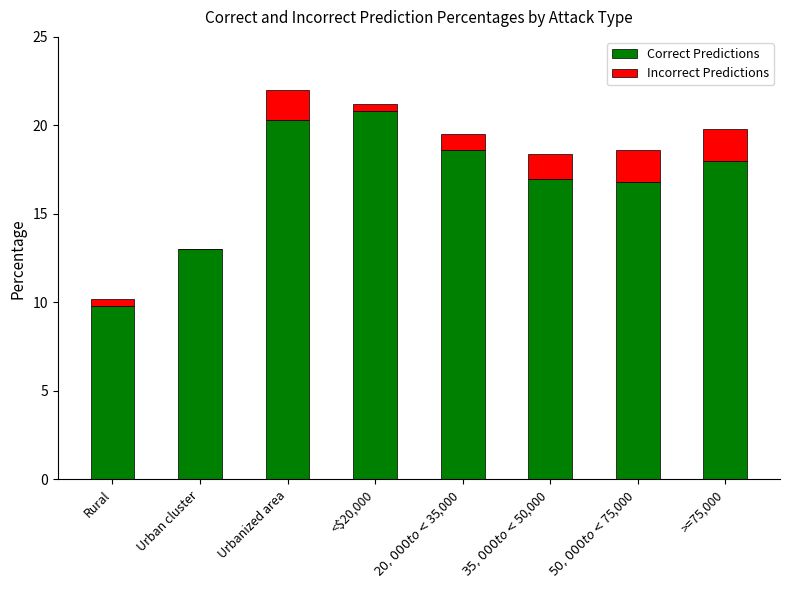

The Correct Predictions series shows 9.3 at <$20,000. True or false?

False